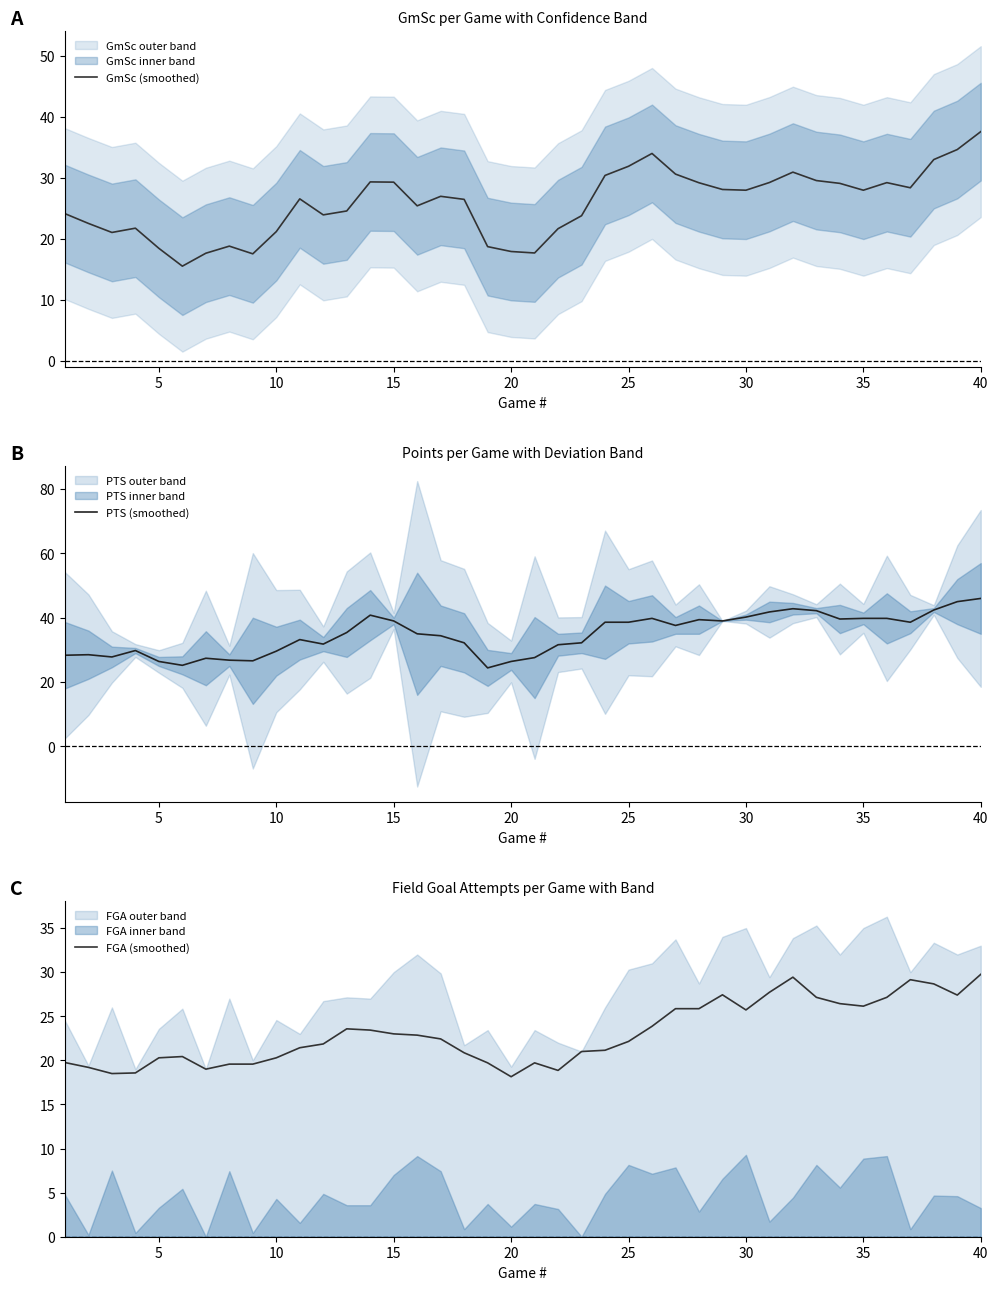

How many interior local valleys does the GmSc (smoothed) series have?

9